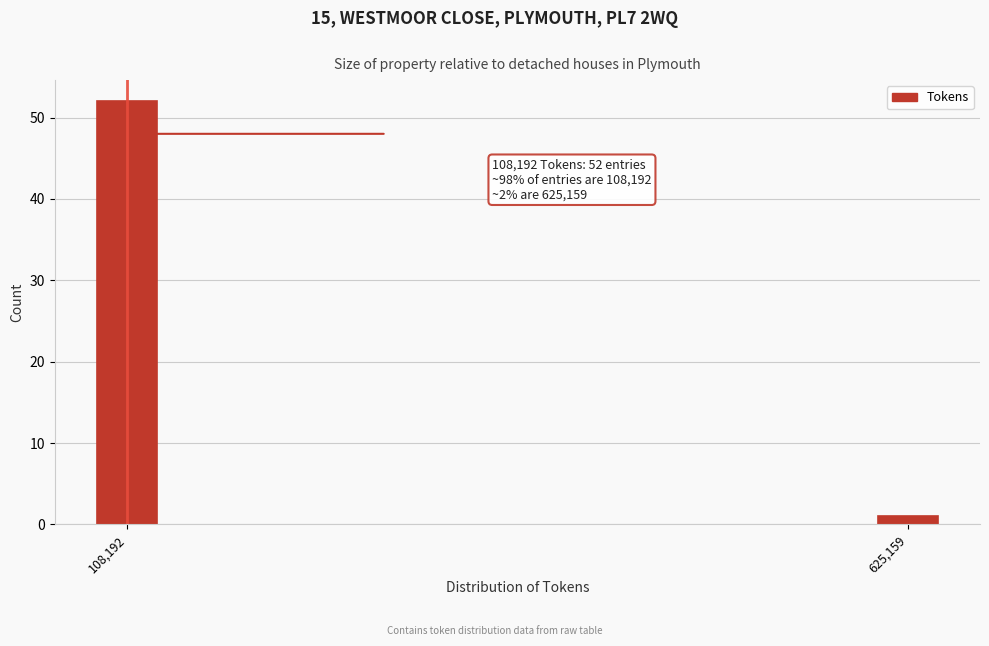

Reading right to left, what are all the values shown in this chart?

1	52